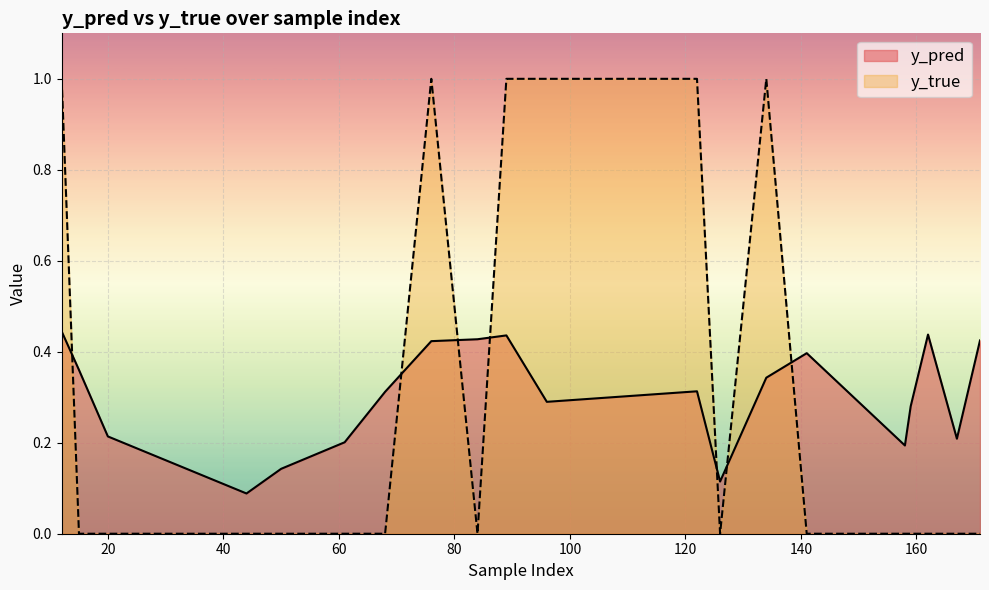

In y_pred, how many points are lower than both neighbors (excluding endpoints)?

5